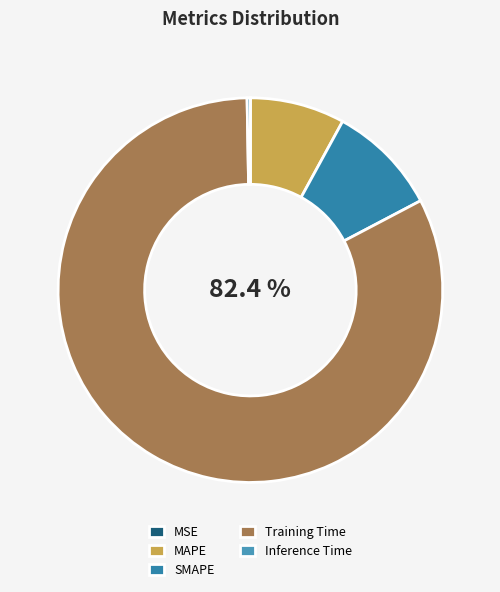

The Training Time slice represents 77% of the pie. True or false?

False